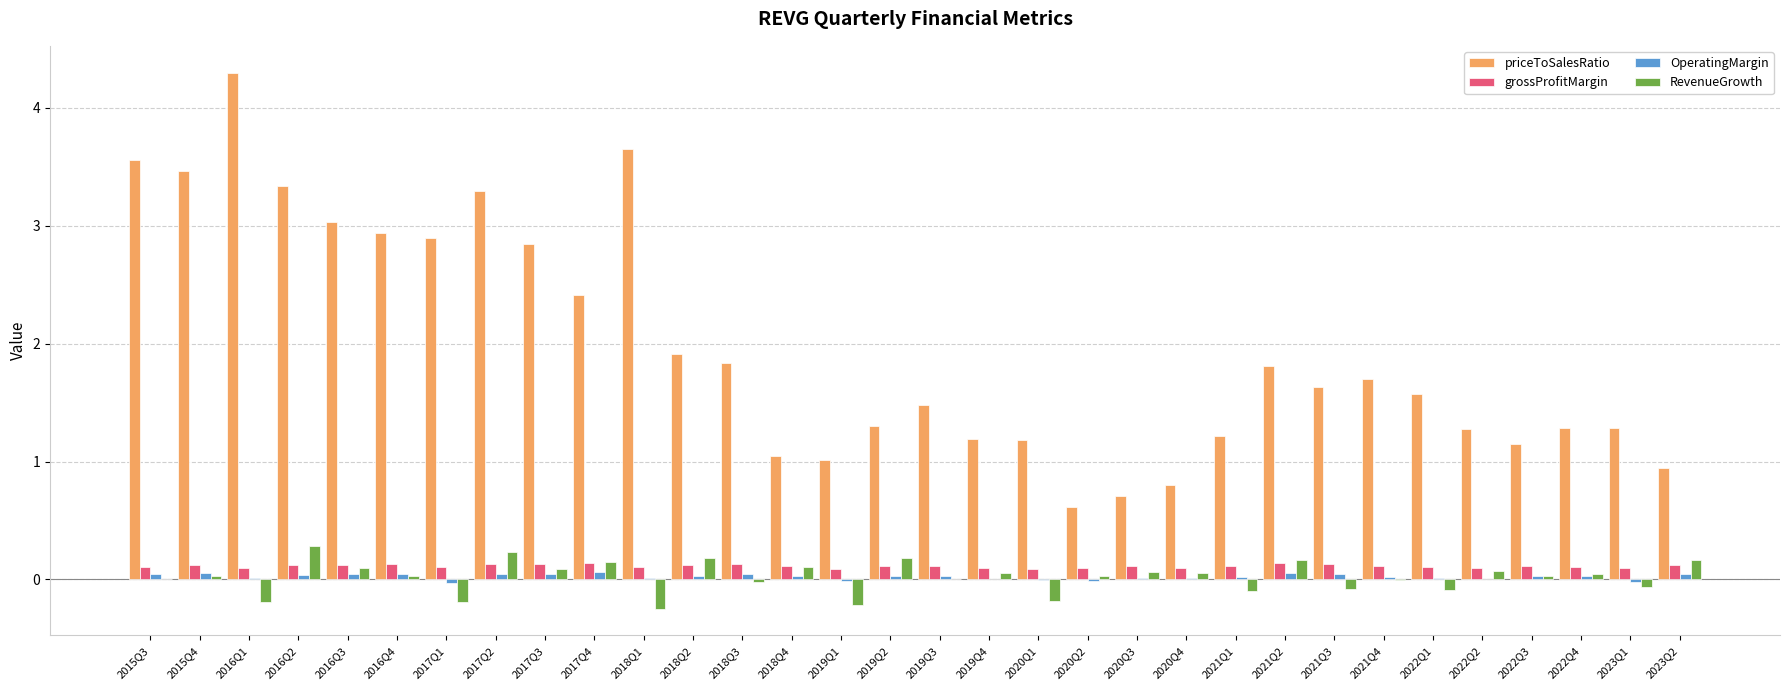

How many series are shown in this chart?

4